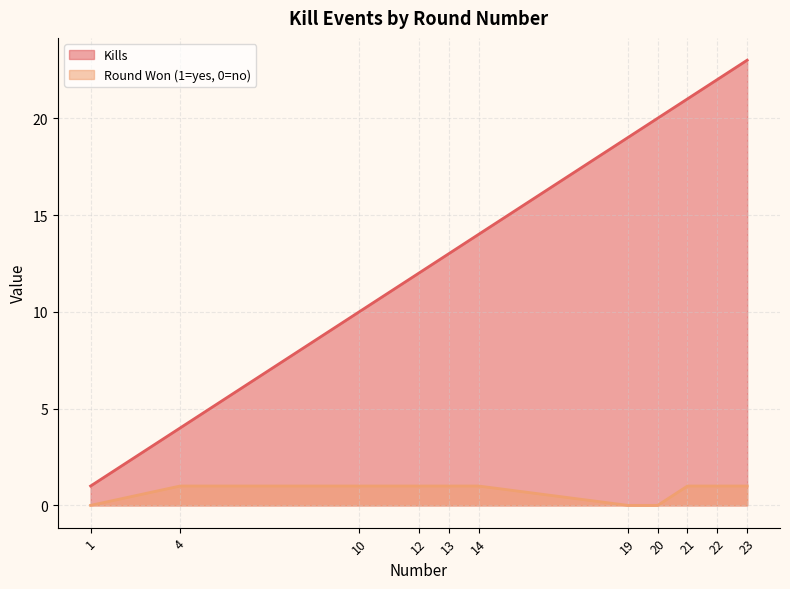

Does the chart display data point markers on the line(s)?

No